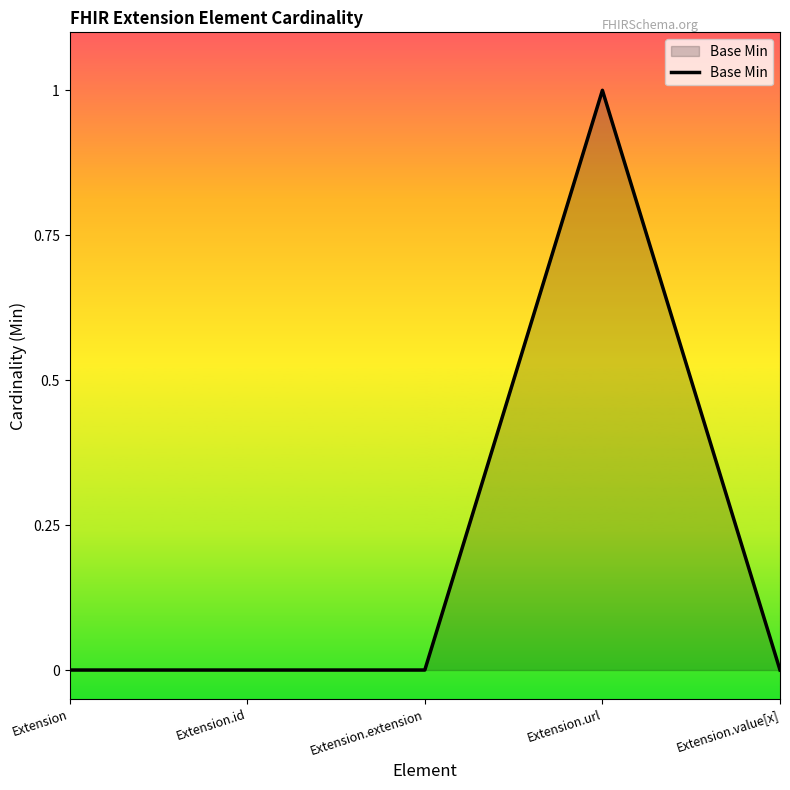

Reading left to right, what are all the values shown in this chart?

Extension=0	Extension.id=0	Extension.extension=0	Extension.url=1	Extension.value[x]=0